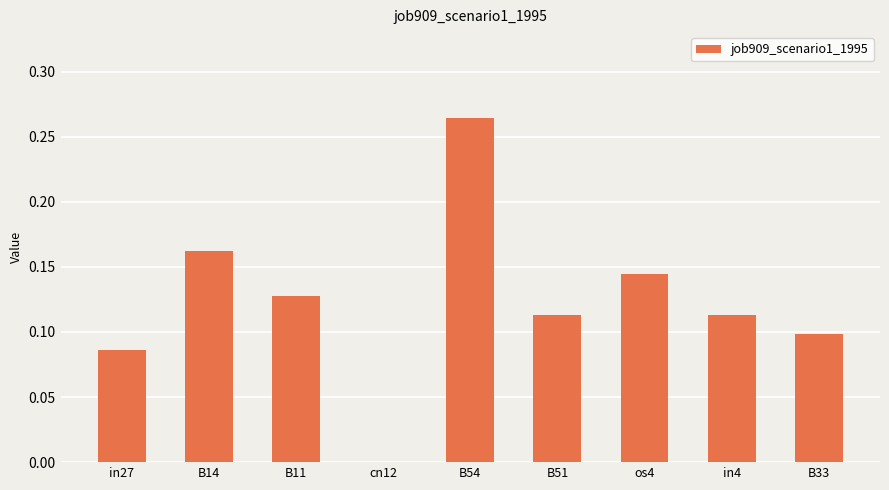

True or false: the data shows 0.1 at cn12.

False